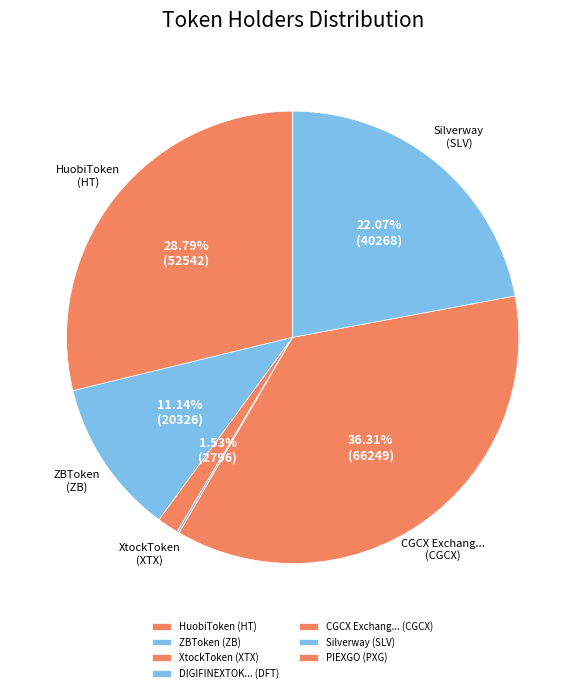

Is the sum of DIGIFINEXTOK... (DFT) and PIEXGO (PXG) greater than half?

No